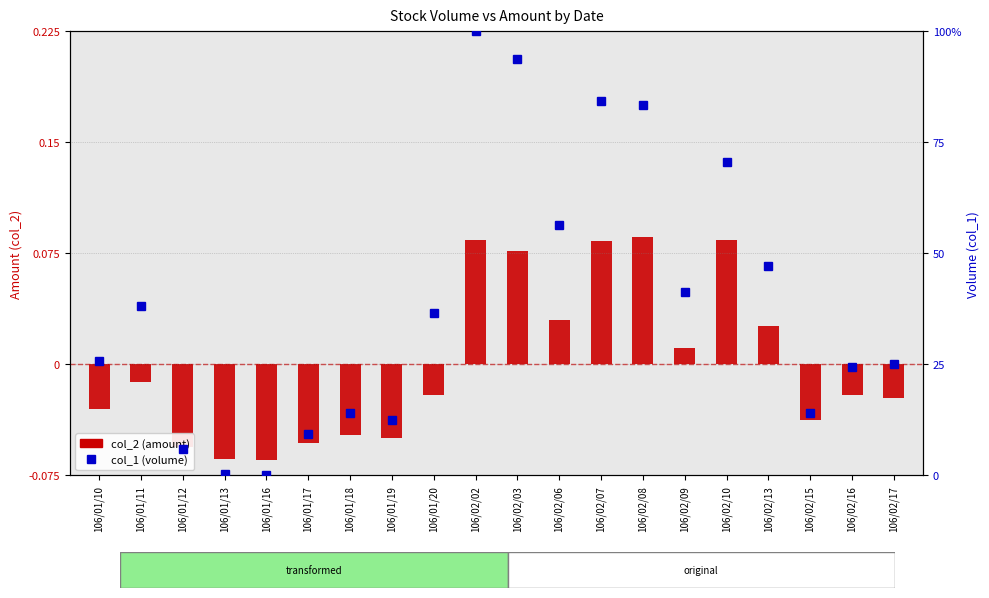

Between 106/01/18 and 106/01/11, which is larger?

106/01/11